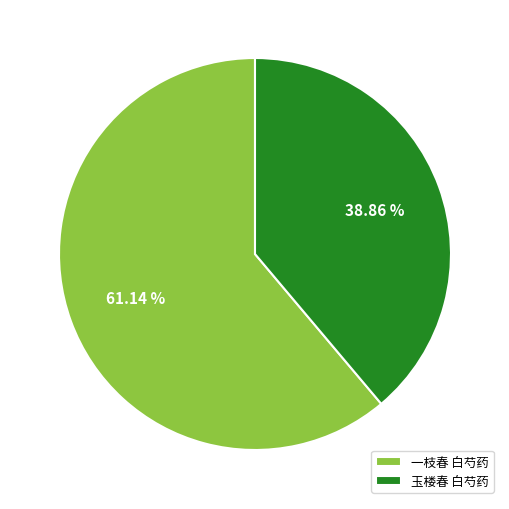

Which slice is the largest?

一枝春 白芍药